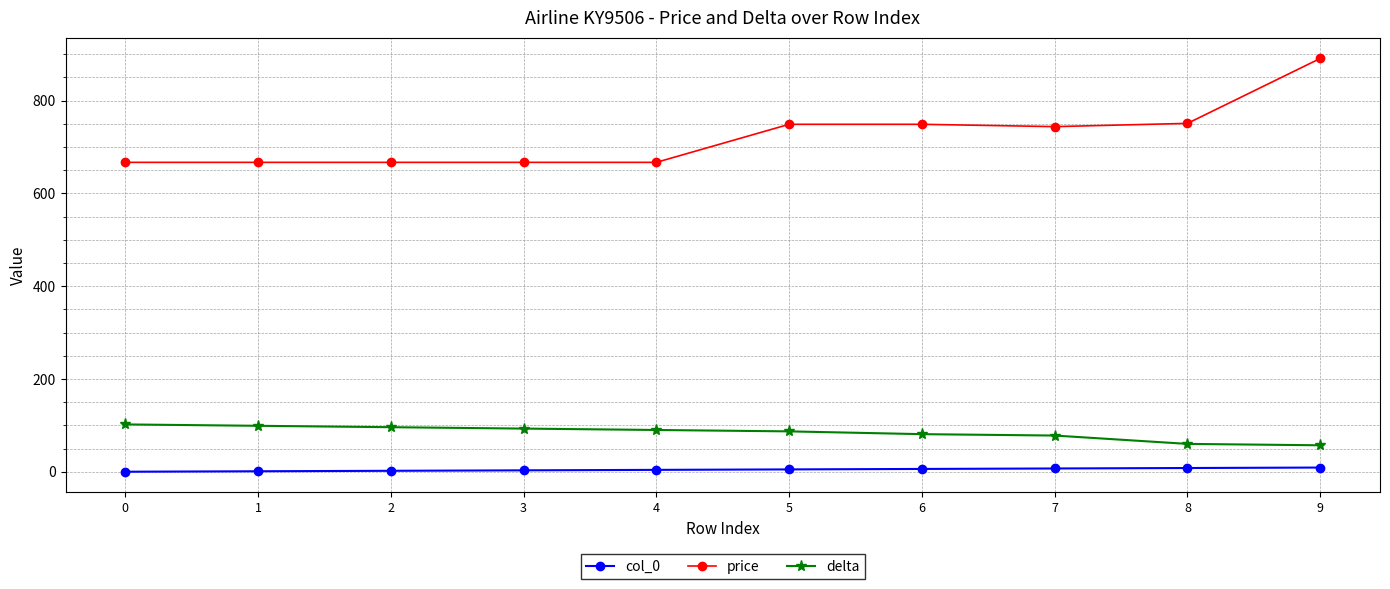

Is the value of price at 2 greater than the value of delta at 6?

Yes